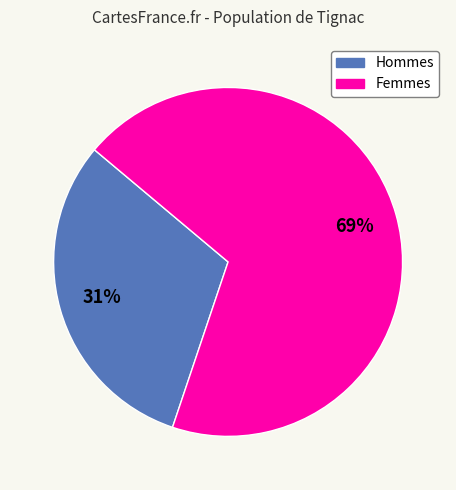

Is there any slice that represents more than half of the pie?

Yes